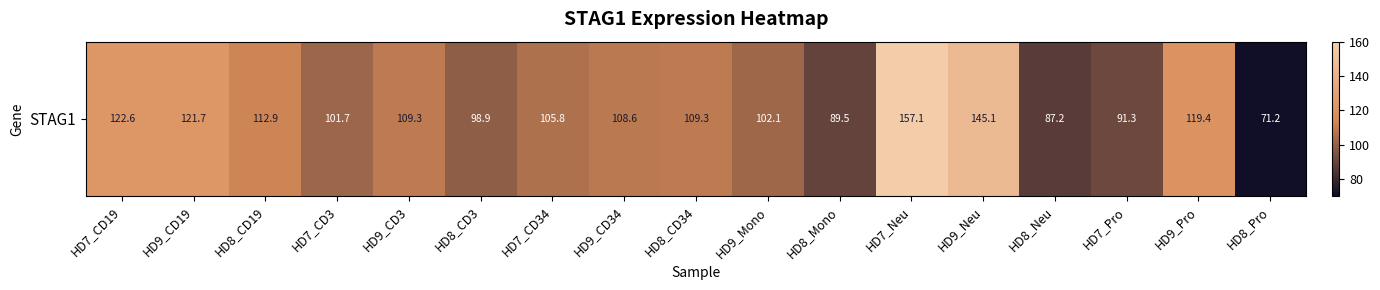

What is the sum of the values at HD7_CD34 and HD9_Neu?

250.9